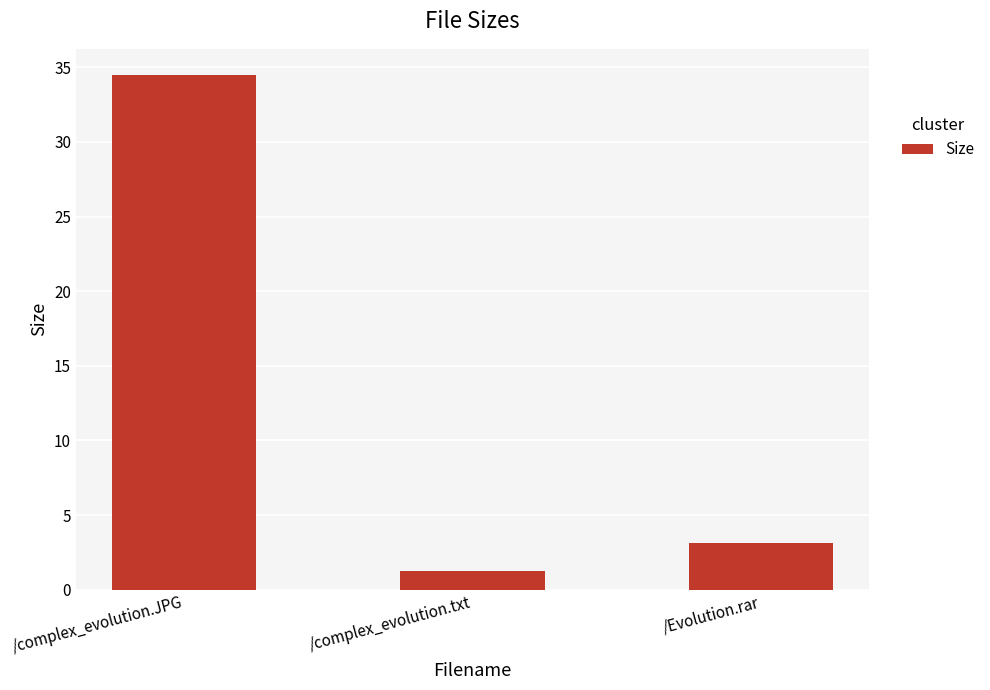

Does the chart contain any negative values?

No